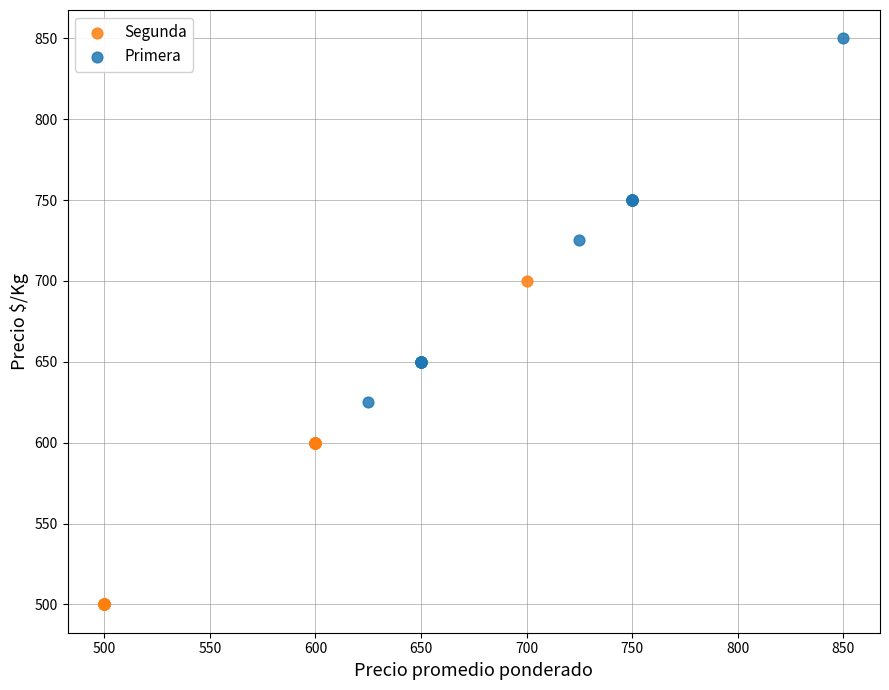

Which series has the widest spread of Y values?

Primera